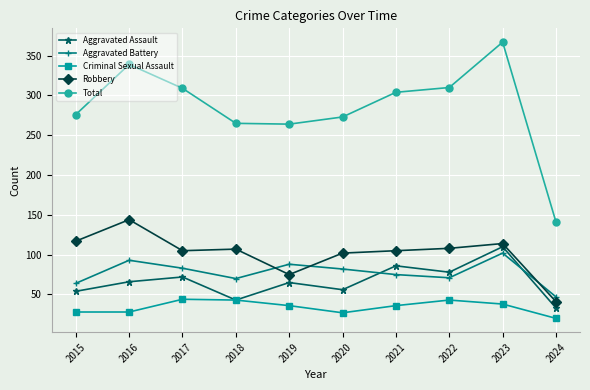

Does the chart display data point markers on the line(s)?

Yes